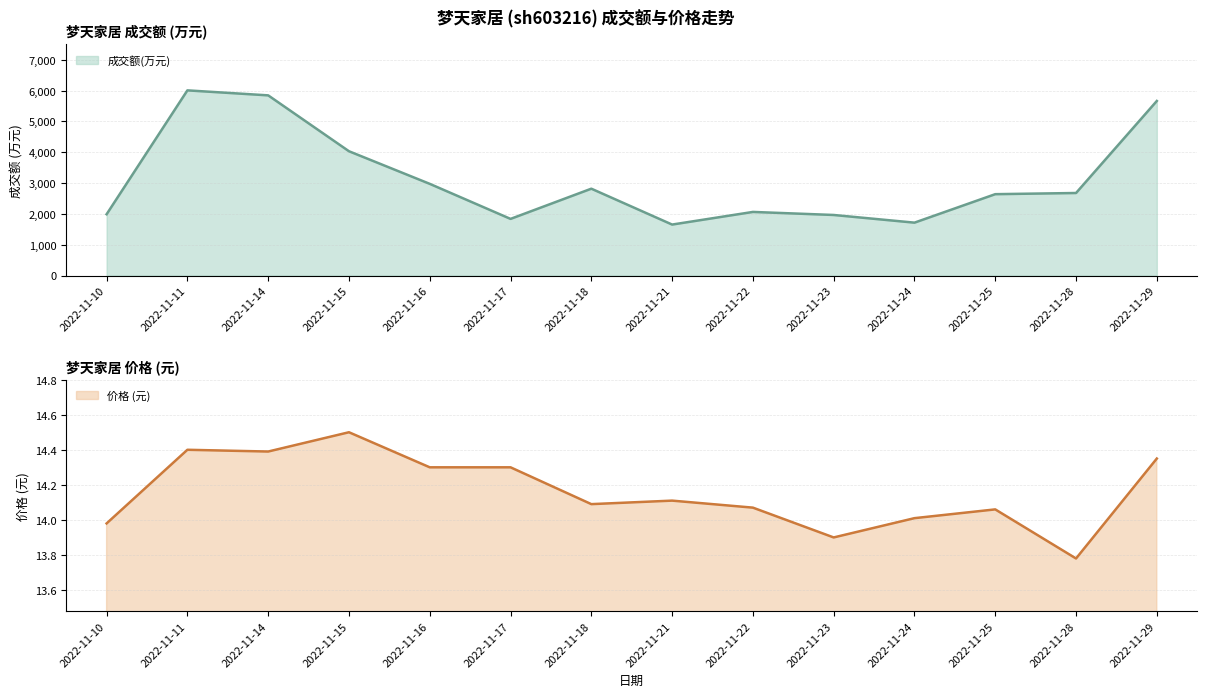

Is the value of 成交额(万元) at 2022-11-14 greater than the value of 价格 at 2022-11-25?

Yes